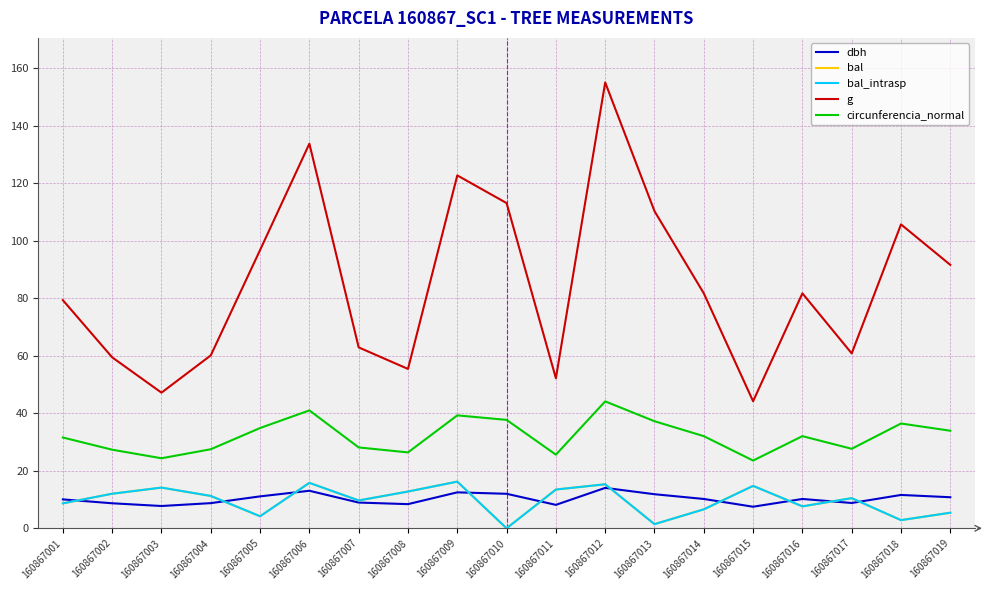

What is the greatest value displayed?

155.0